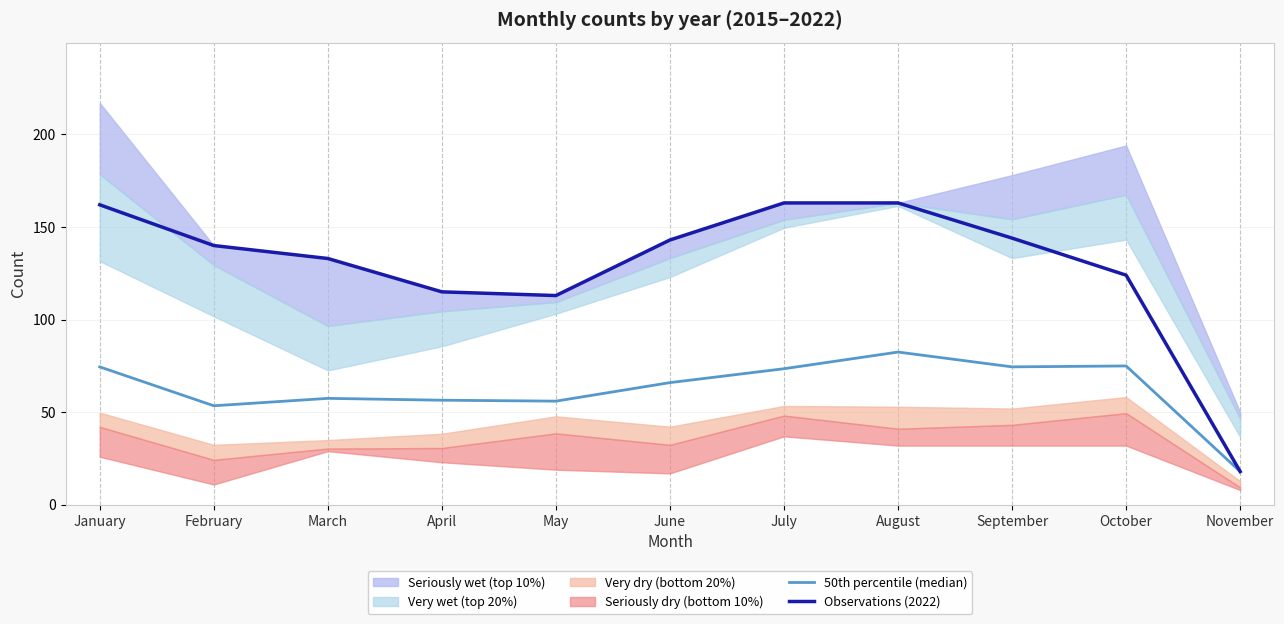

What is the total value across all series at August?

245.5